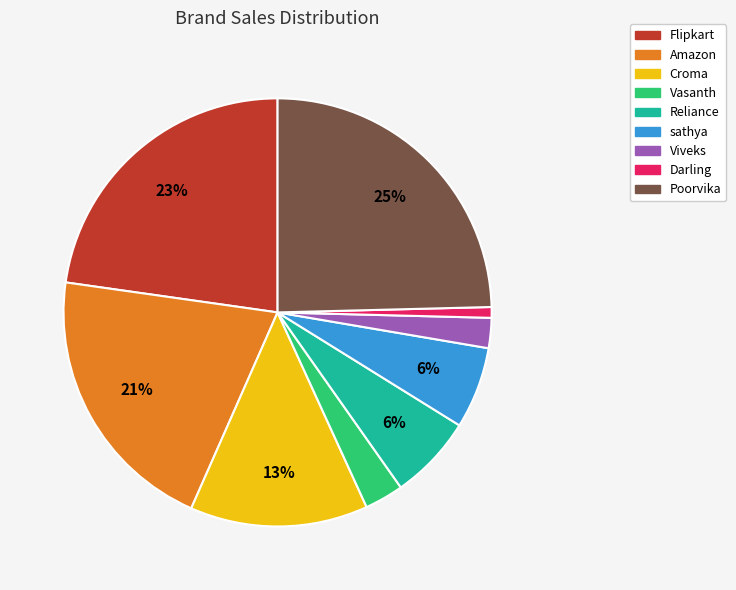

Between Reliance and Viveks, which is larger?

Reliance